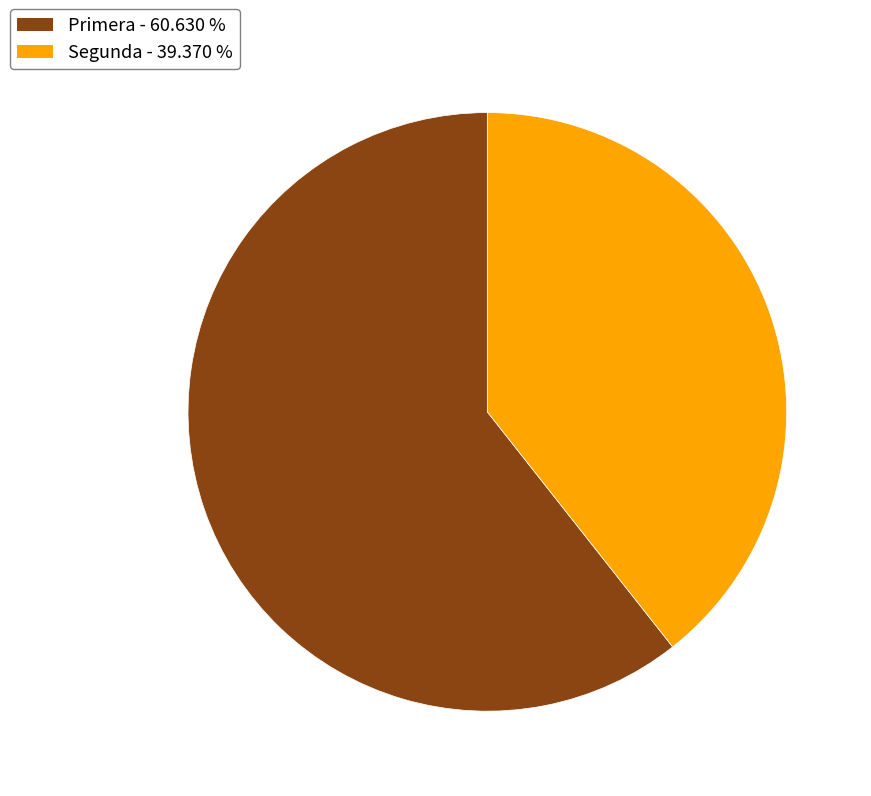

What is the ratio of the value at Segunda to the value at Primera?

0.6